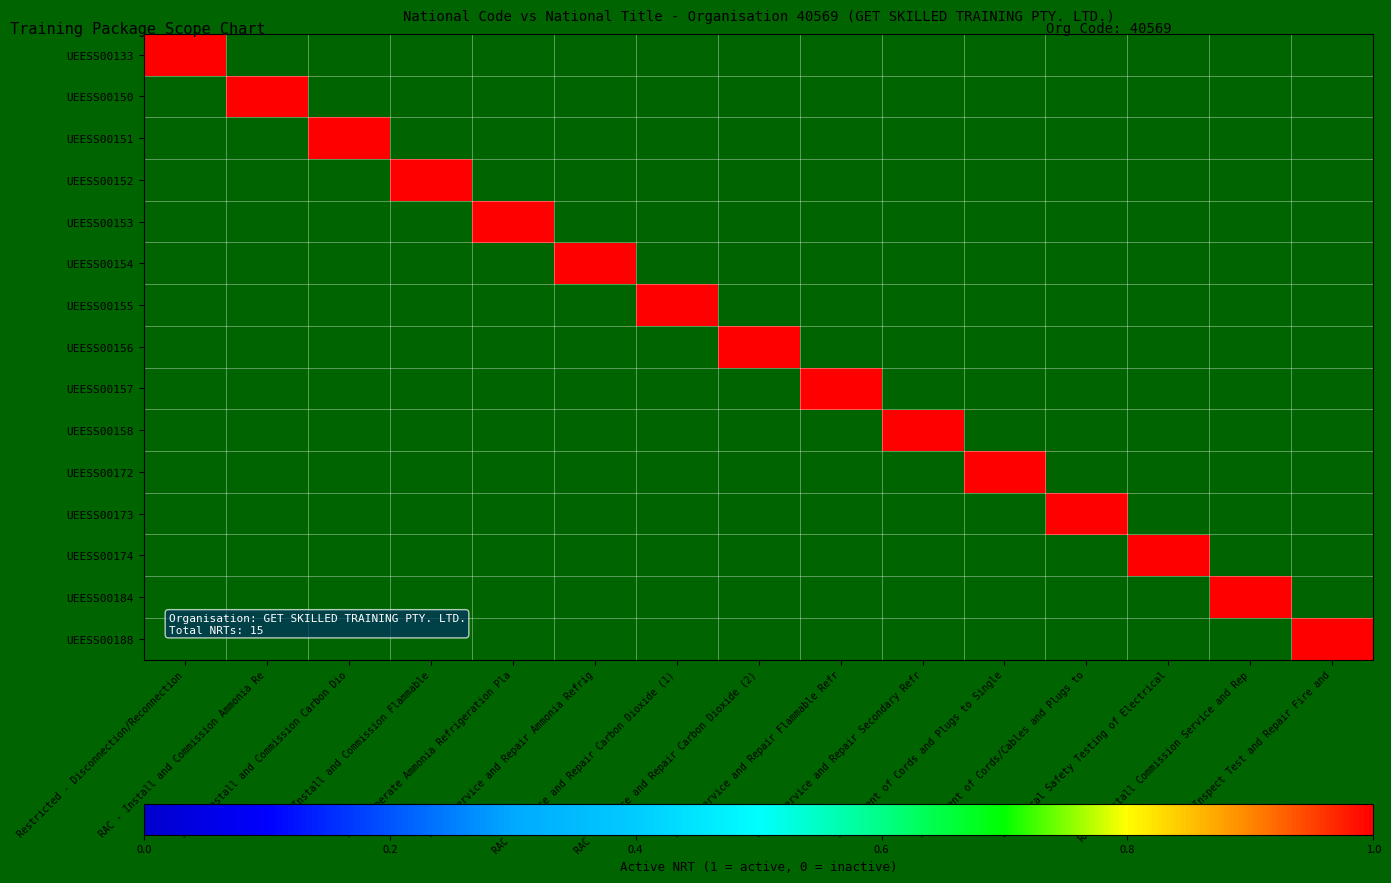

True or false: UEESS00174 has a value of 0 at RAC - Install and Commission Flammable.

True